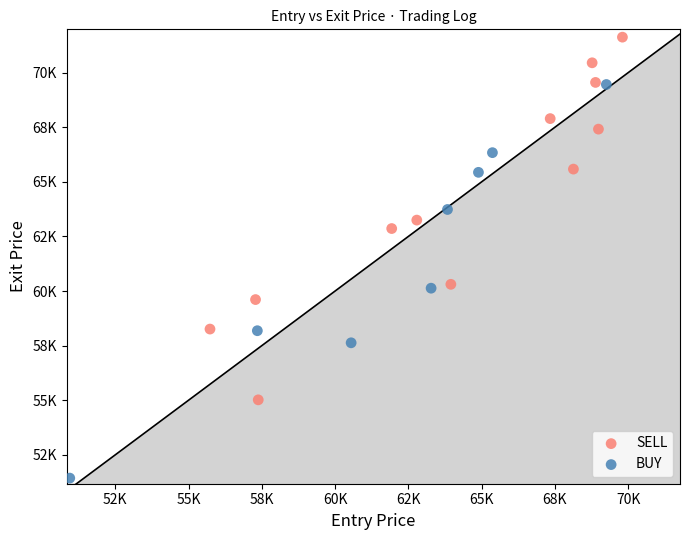

Which series contains the lowest Y value?

BUY